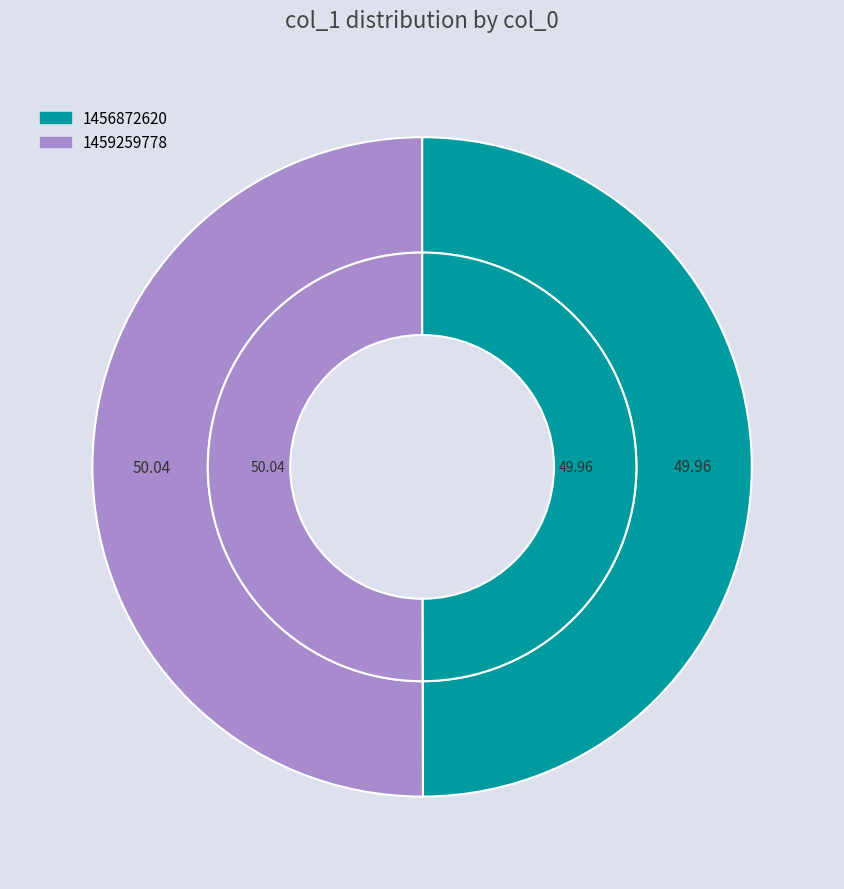

Is it true that 1456872620 is 40% of the pie?

False